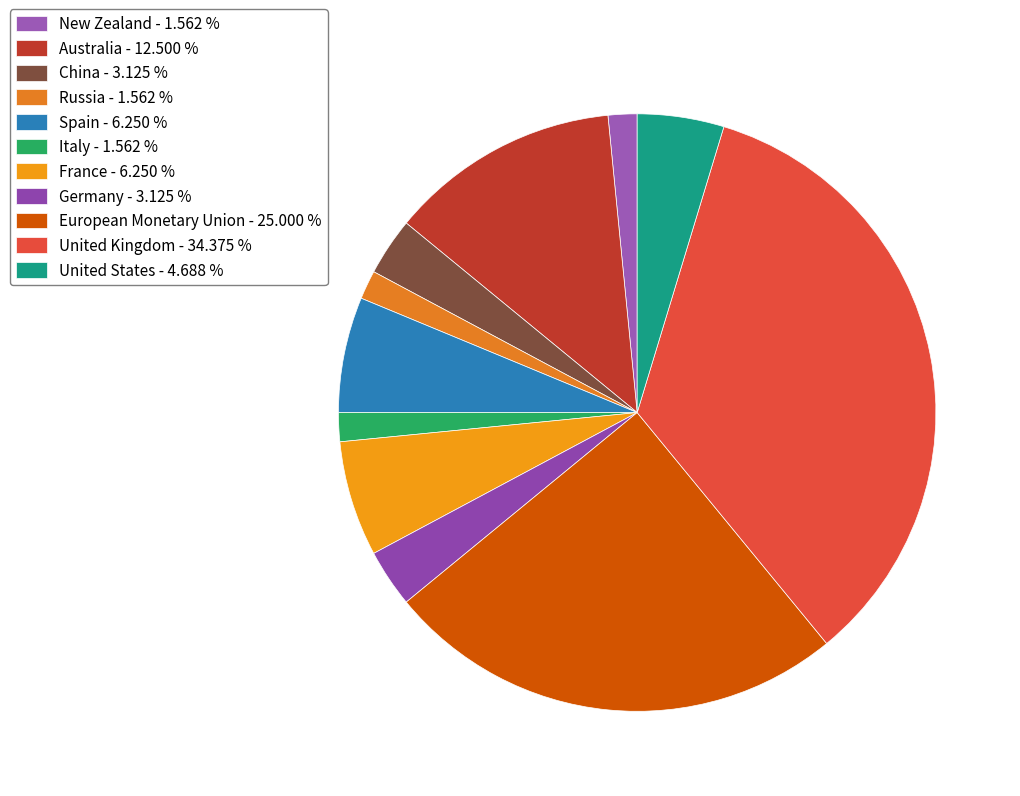

Is the sum of Russia and United Kingdom greater than half?

No